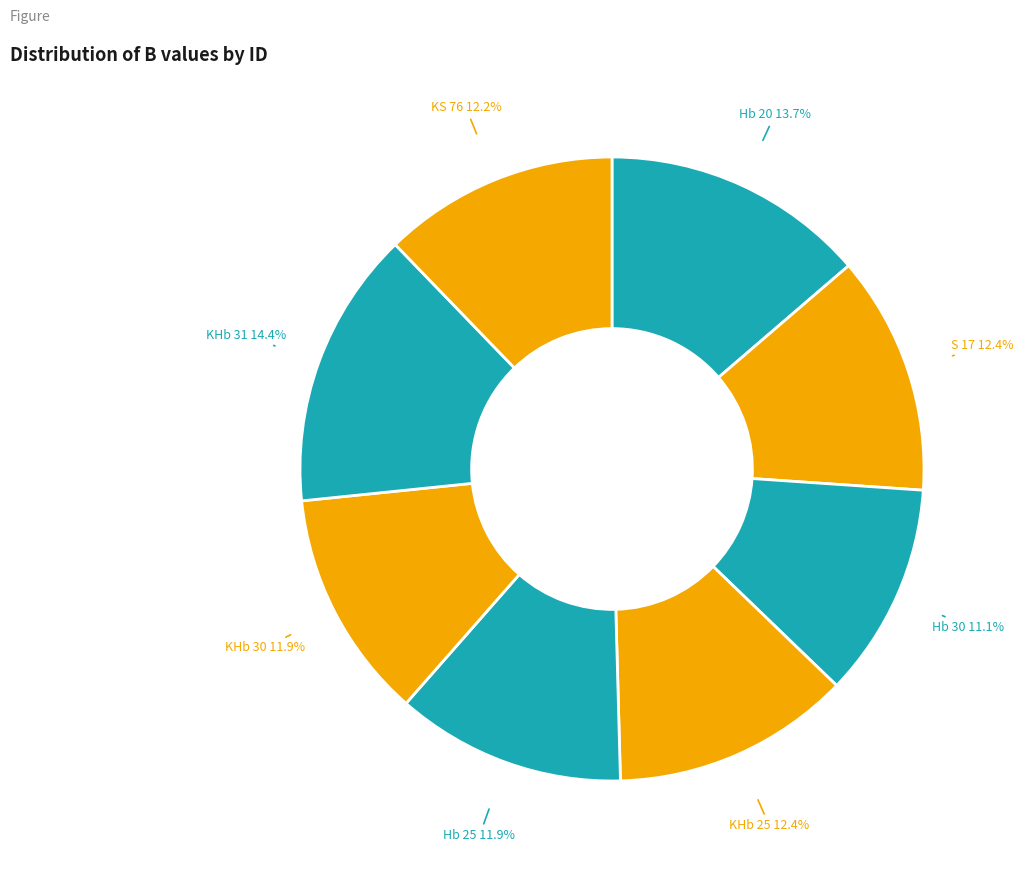

How many slices are in this pie chart?

8